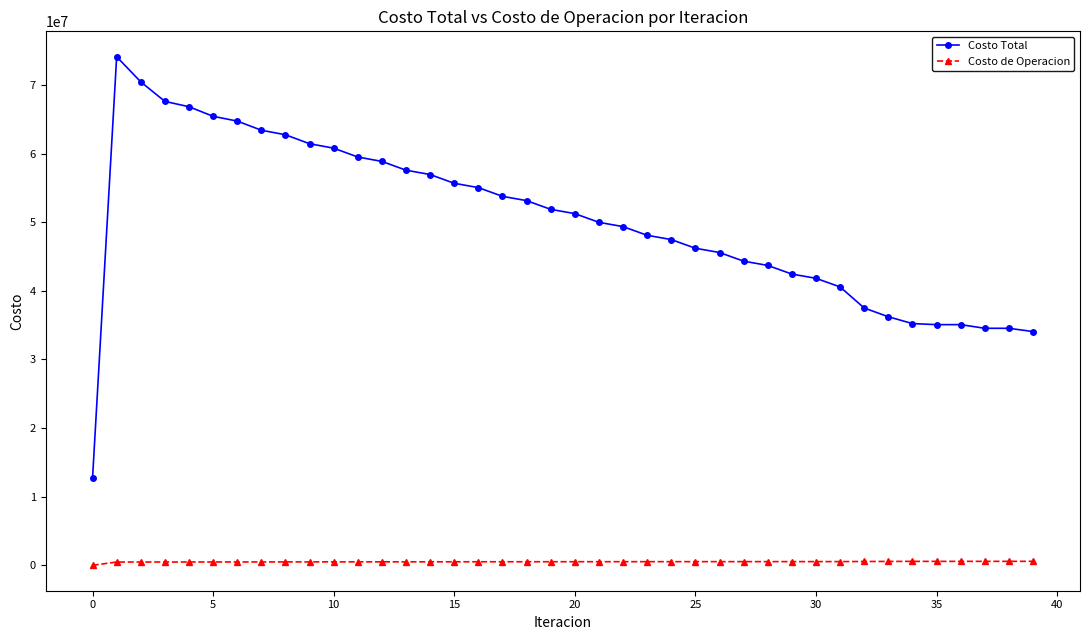

What are all the series names shown in the legend?

Costo Total, Costo de Operacion